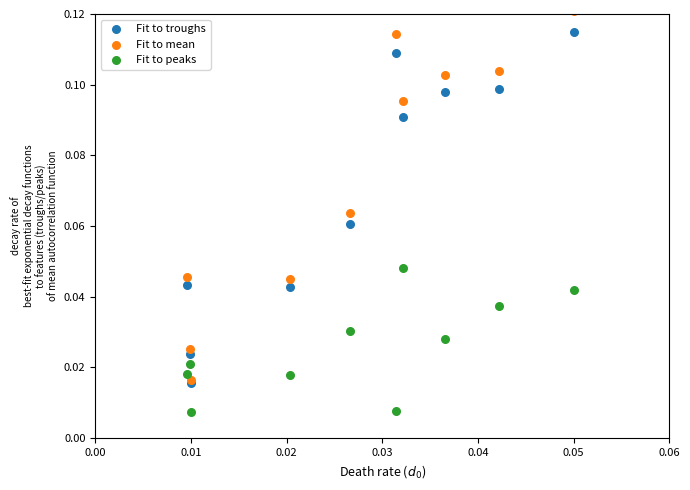

Which series contains the highest Y value?

Fit to mean